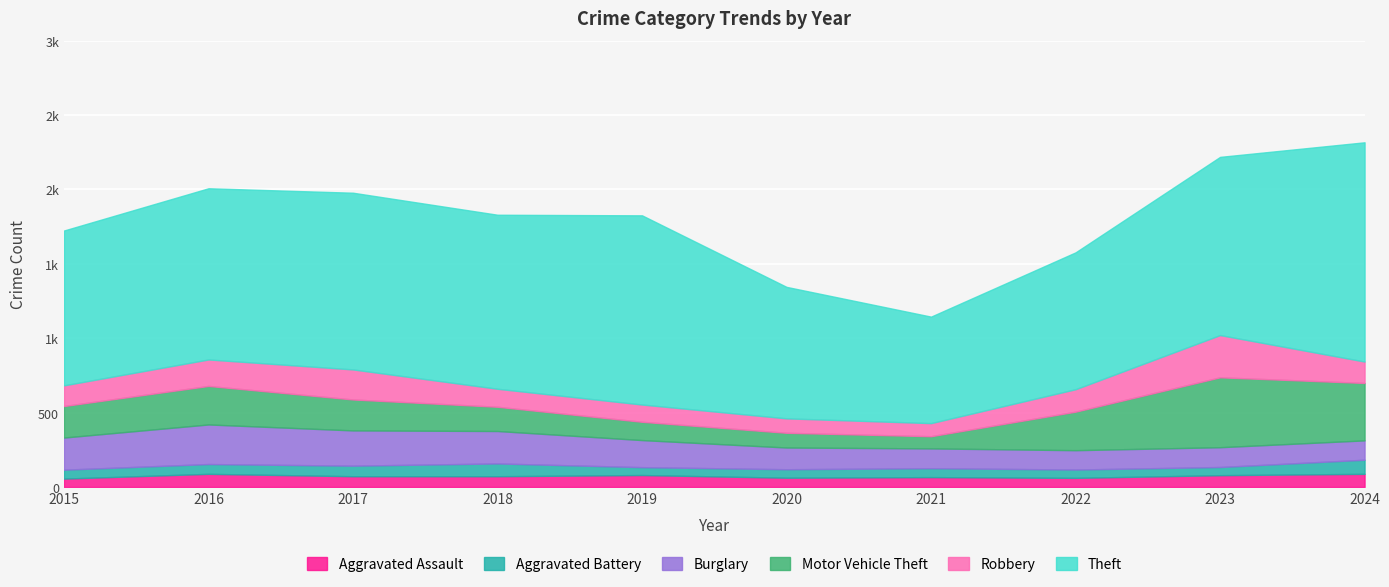

What is the lowest value of the Motor Vehicle Theft series?

82